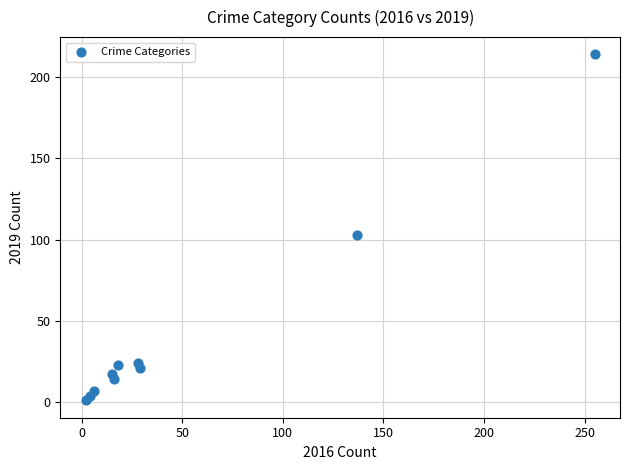

What Y value in the scatter plot is closest to 107?

103